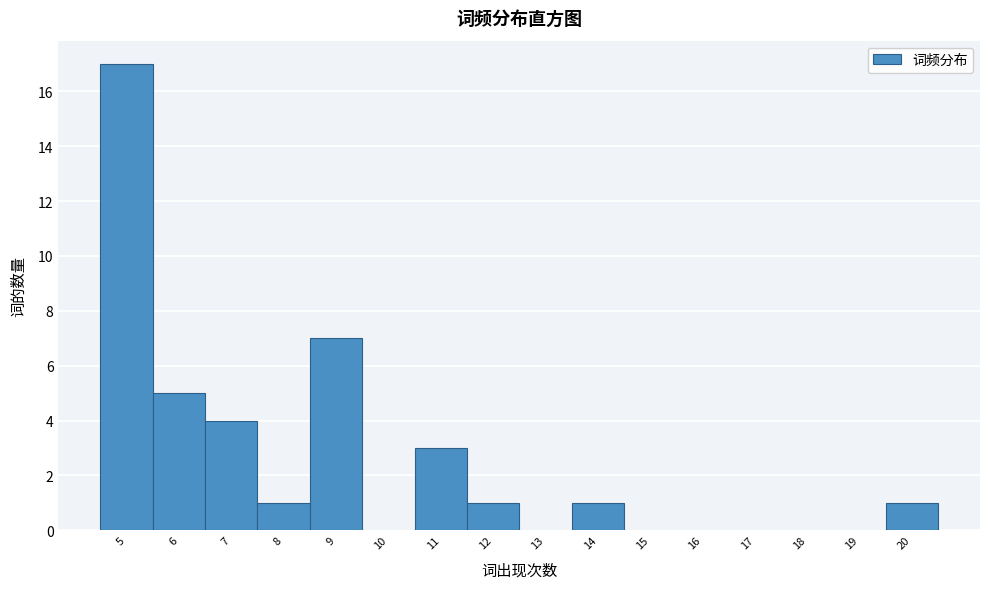

What is the height of the bar covering 10.5 to 11.5 on the x-axis? The values are not printed on the chart, so give them approximately, as read against the axis.

3